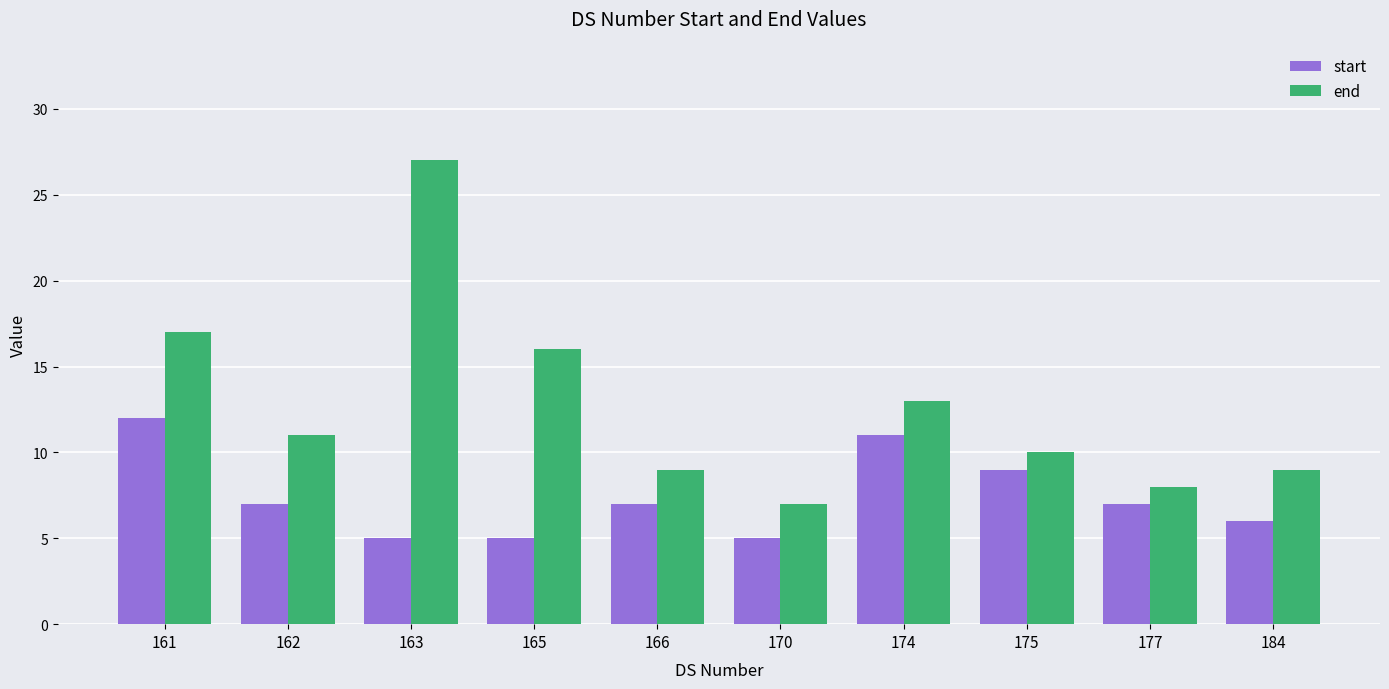

Count the number of categories in the chart.

10